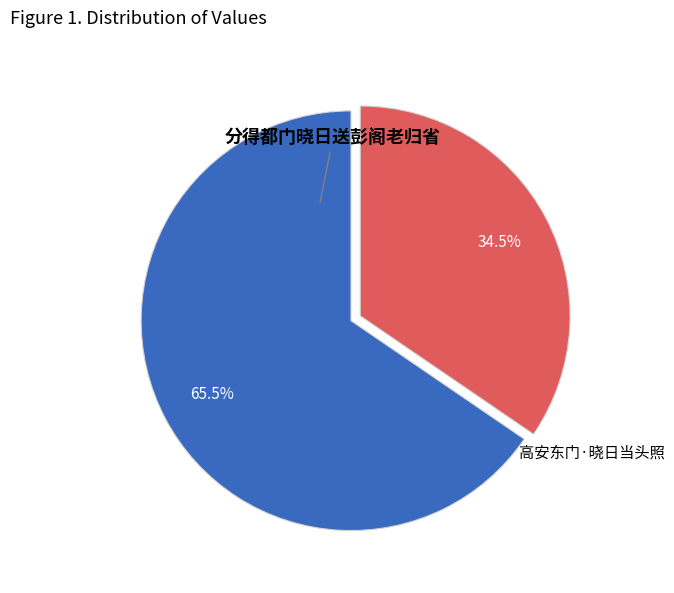

The 分得都门晓日送彭阁老归省 slice represents 75% of the pie. True or false?

False